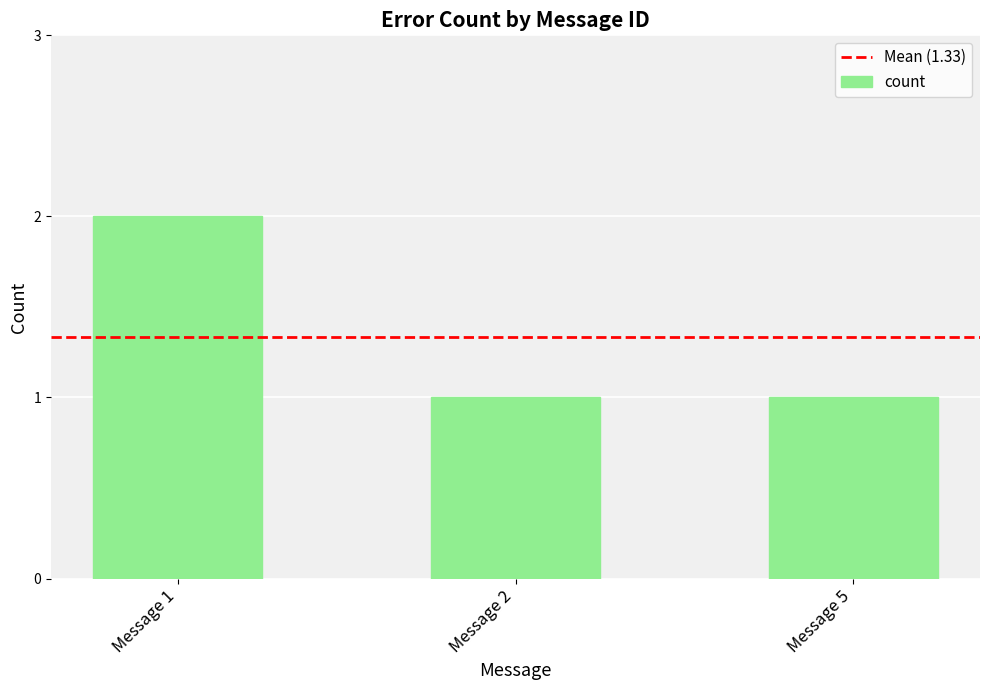

Is it true that the value at Message 5 is 1?

True